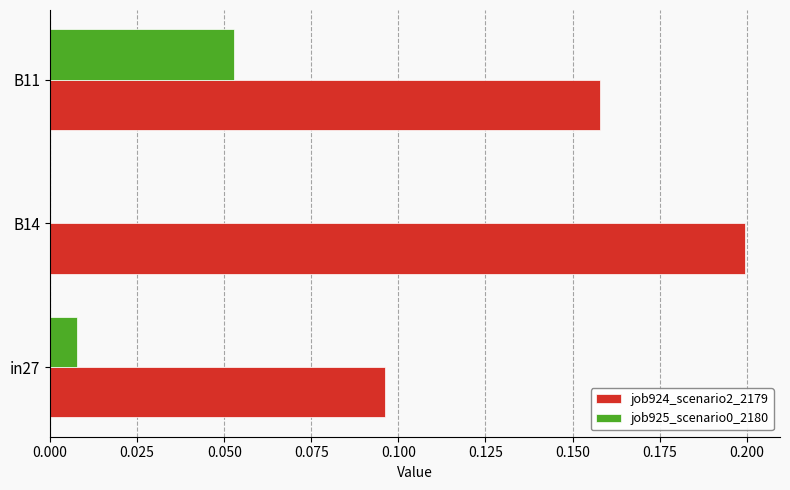

Is it true that job924_scenario2_2179 equals 0.2 at B14?

True